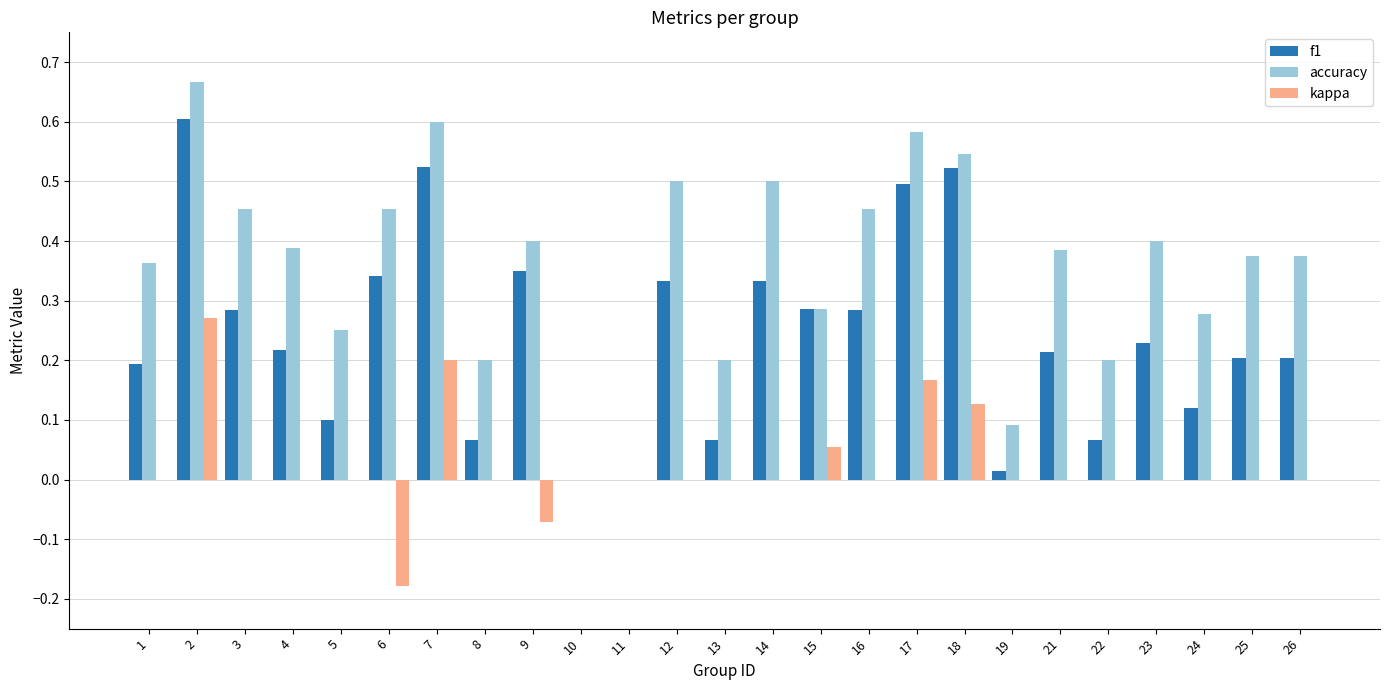

What are all the series names shown in the legend?

f1, accuracy, kappa